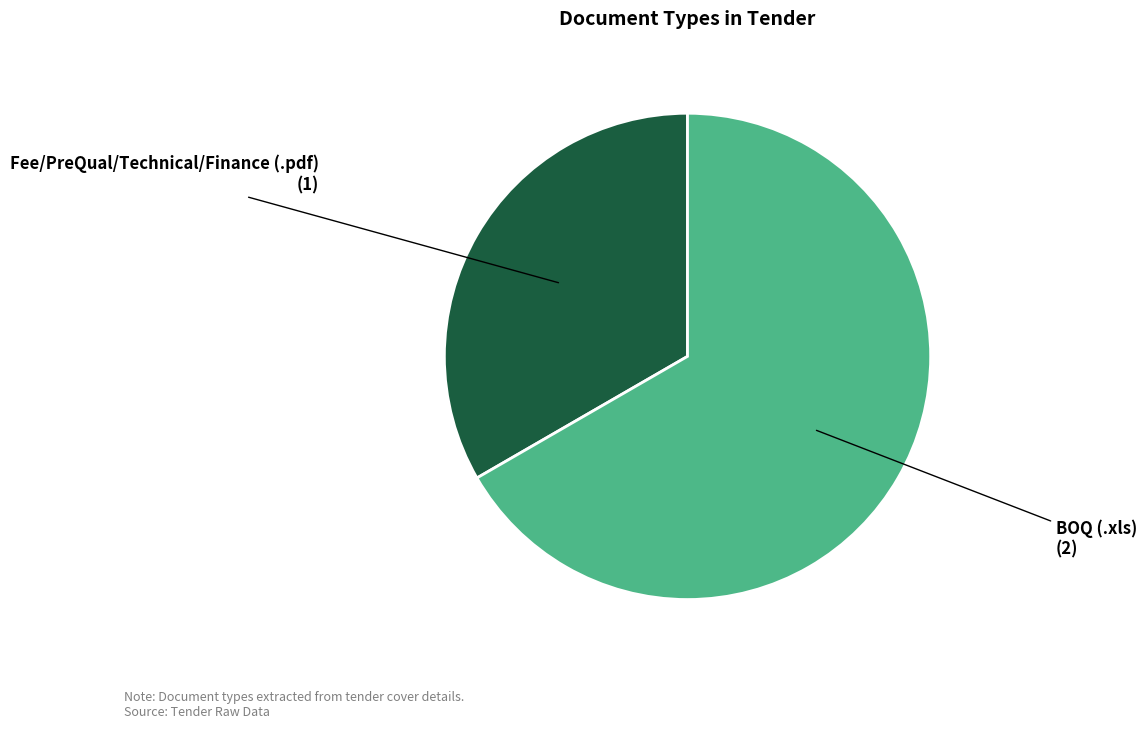

Rank the categories by value from lowest to highest.

Fee/PreQual/Technical/Finance (.pdf), BOQ (.xls)